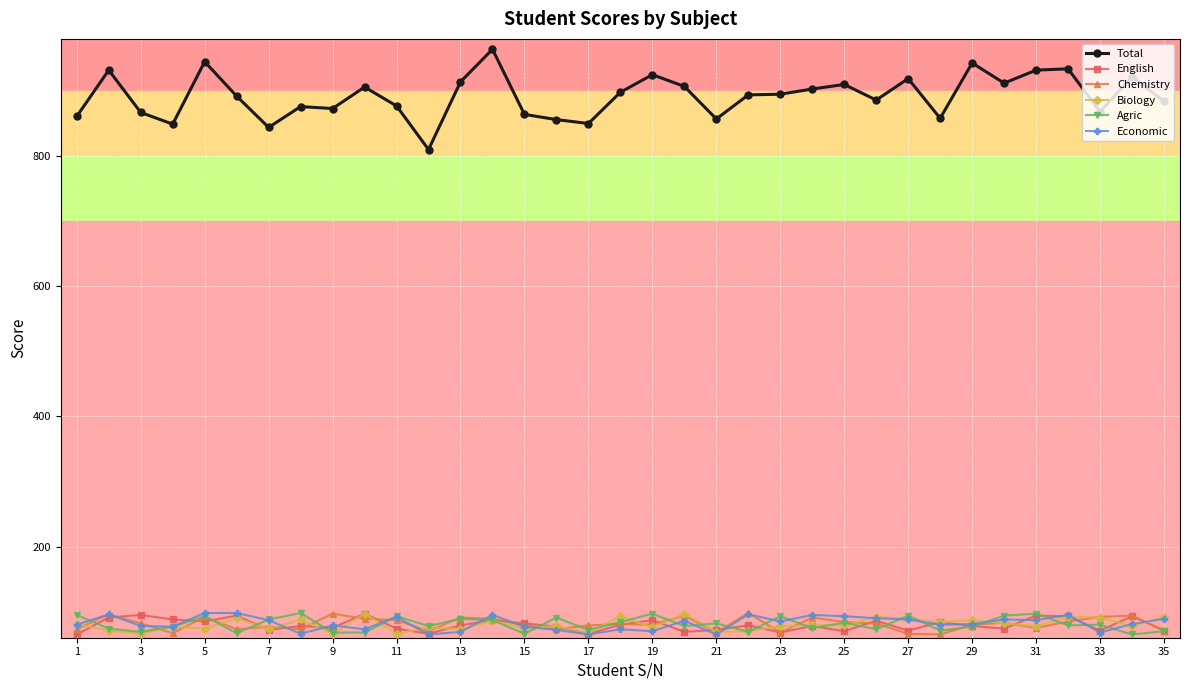

What is the sum of all Economic values?

2877